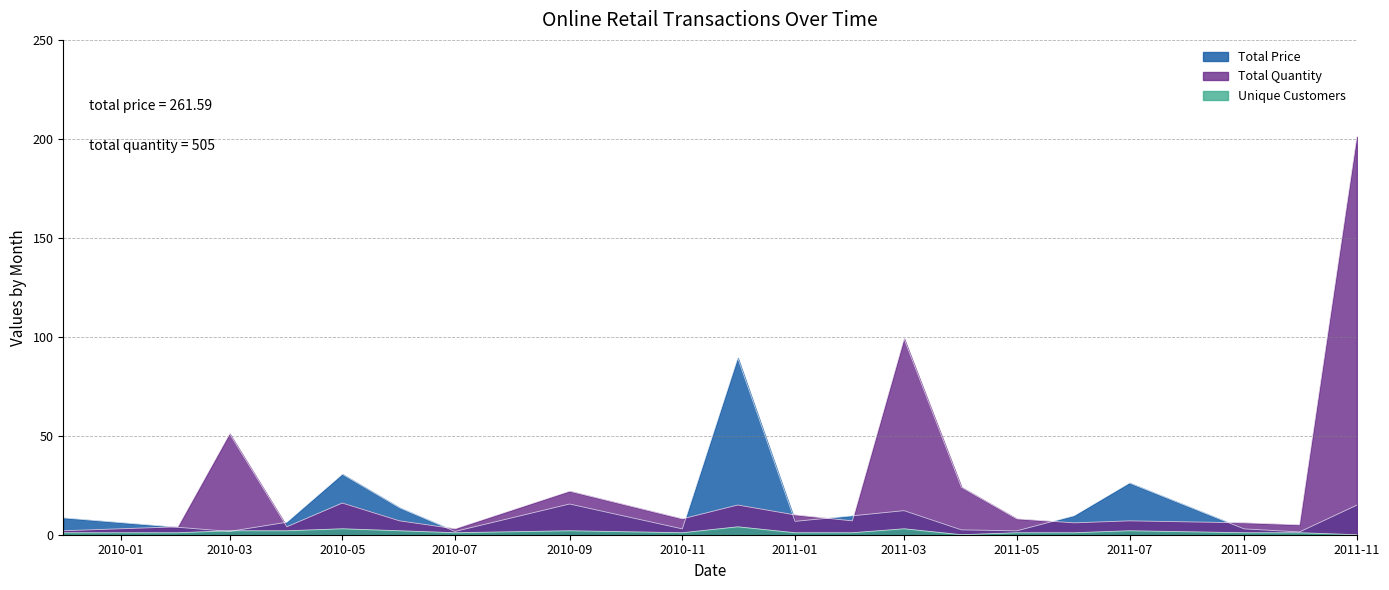

Which category has the highest value across all series?

2011-11